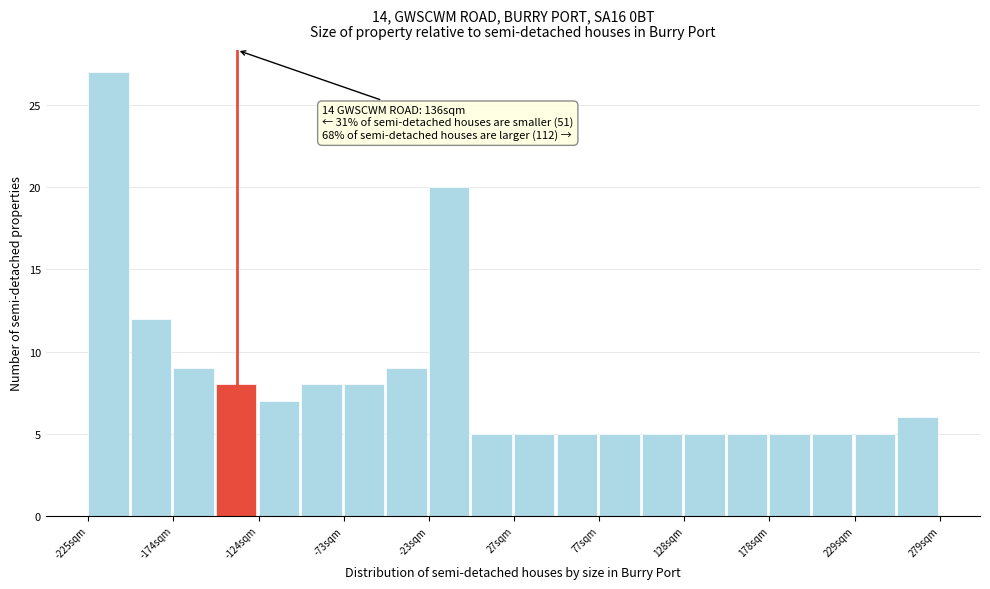

Around what value on the x-axis is the tallest bar? Give the approximate position of its centre, as read against the axis.

-210